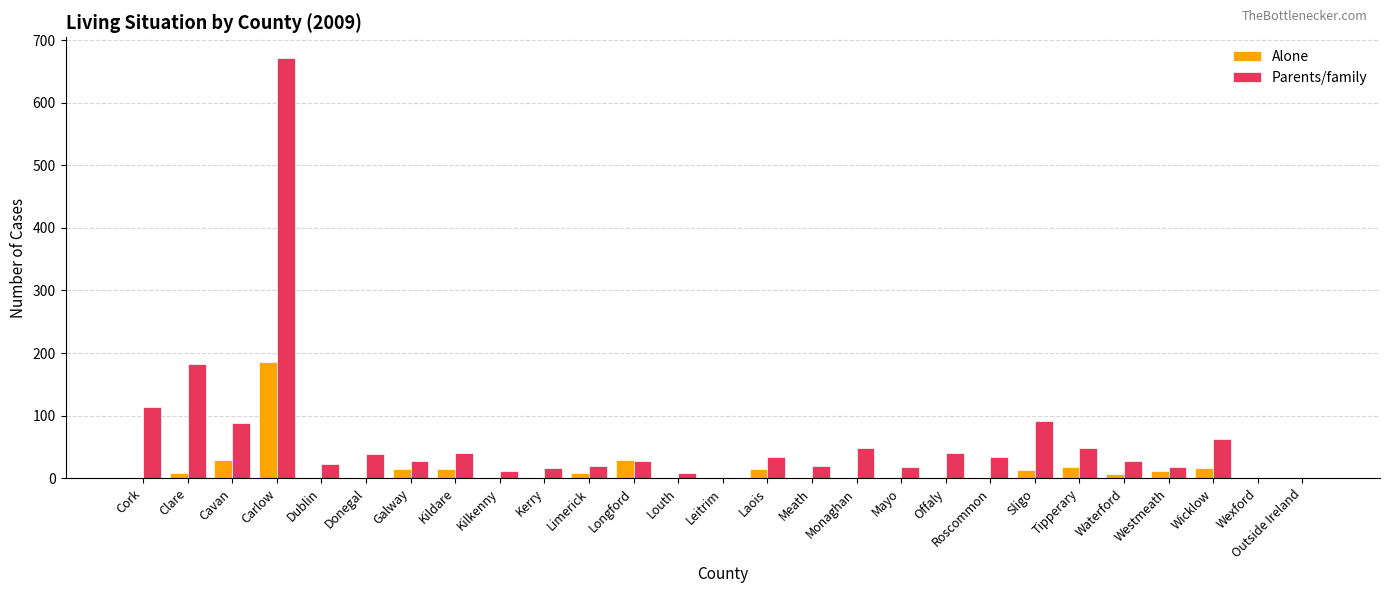

At which label does Parents/family reach its peak?

Carlow